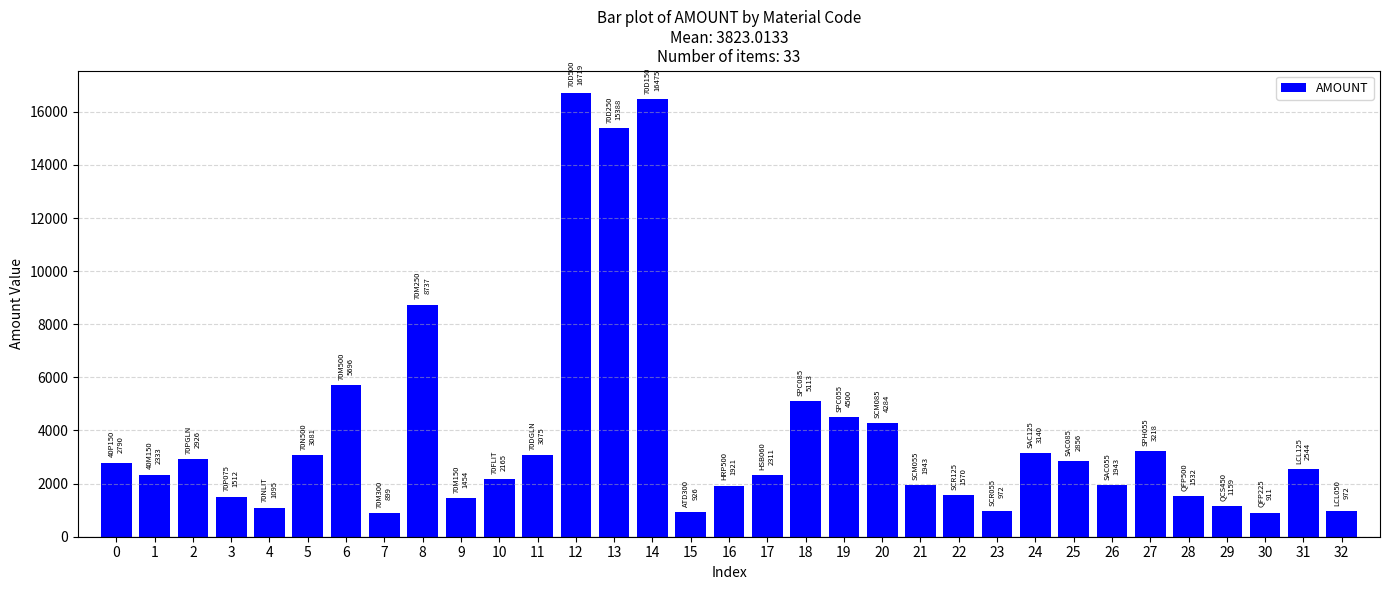

Approximately how many times larger is the value at 28 compared to 19?

0.3